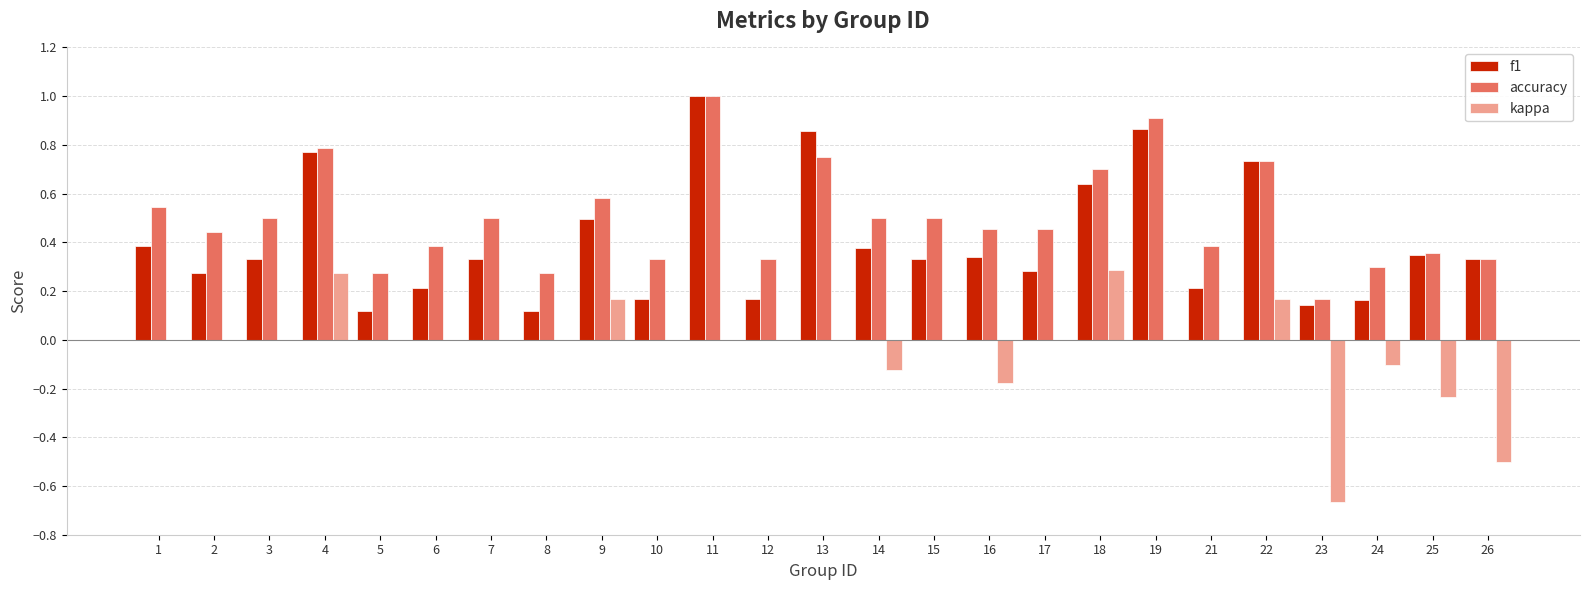

What is the greatest value displayed?

1.0